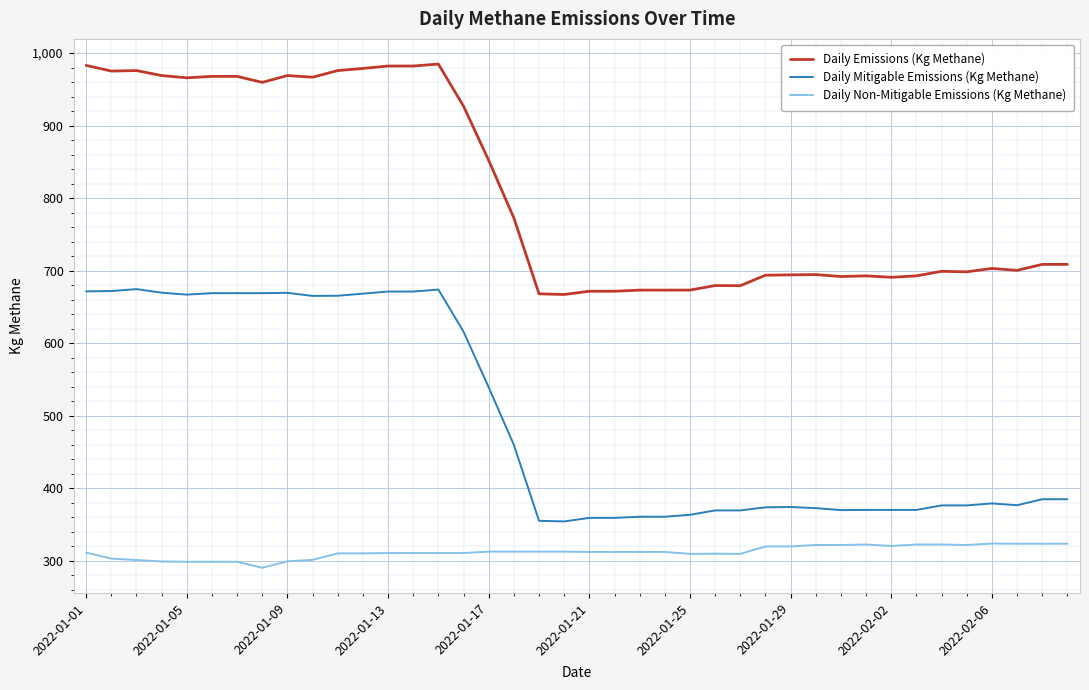

Which series has the largest total across all categories?

Daily Emissions (Kg Methane)